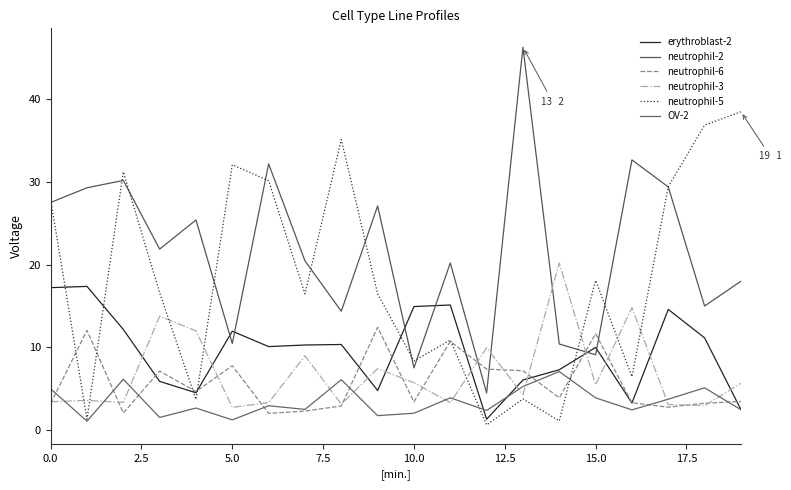

At how many categories does at least one series exceed 23?

13